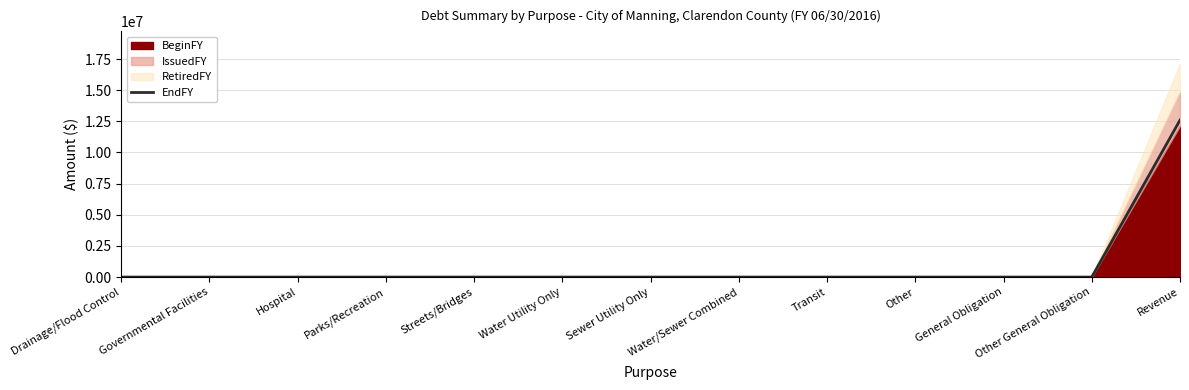

Is it true that the value at Water/Sewer Combined is 7926198?

False